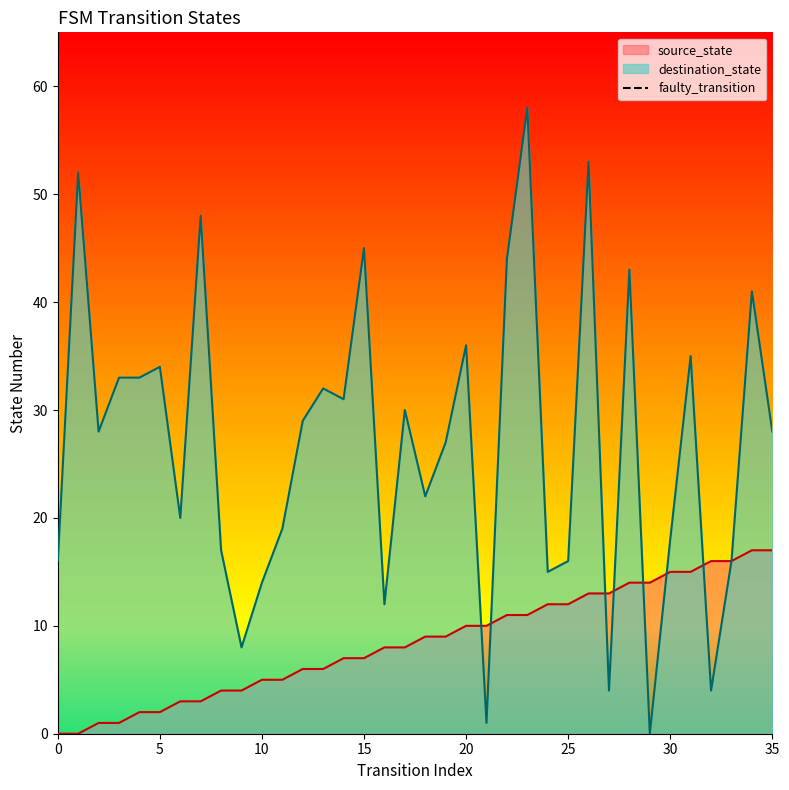

The destination_state series shows 14 at 10. True or false?

True